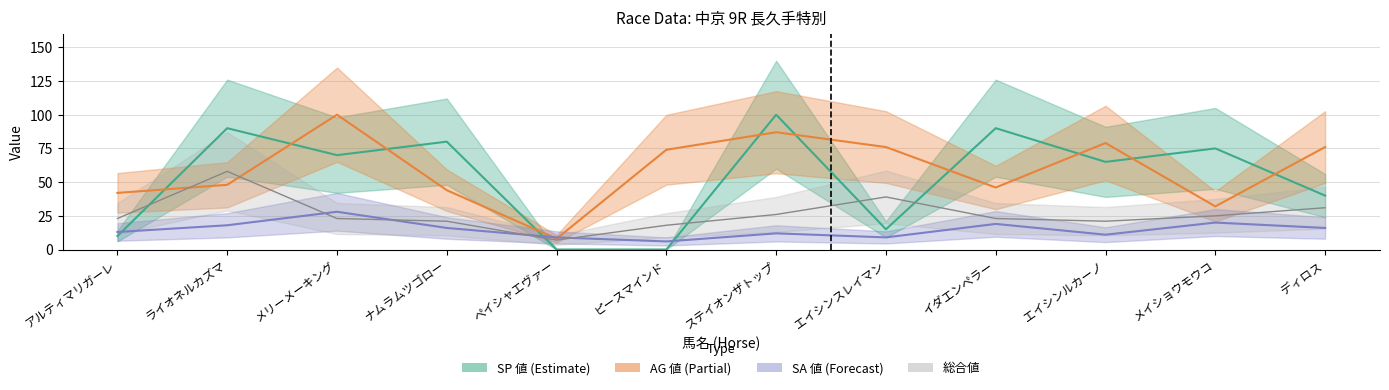

How many intersections are there between SA 値 and AG 値?

2